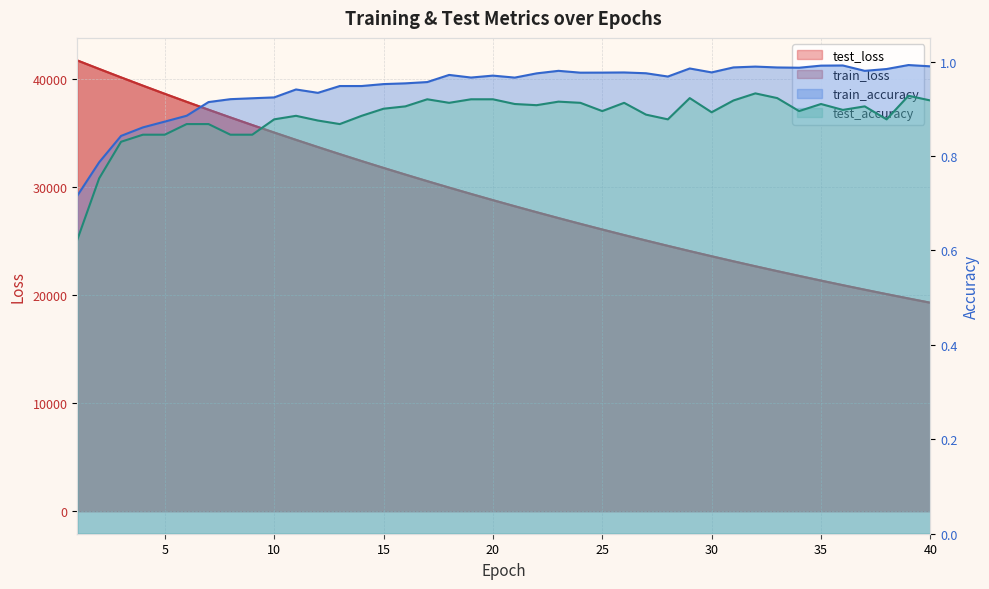

Rank the series by their maximum value, from highest to lowest.

test_loss, train_loss, train_accuracy, test_accuracy